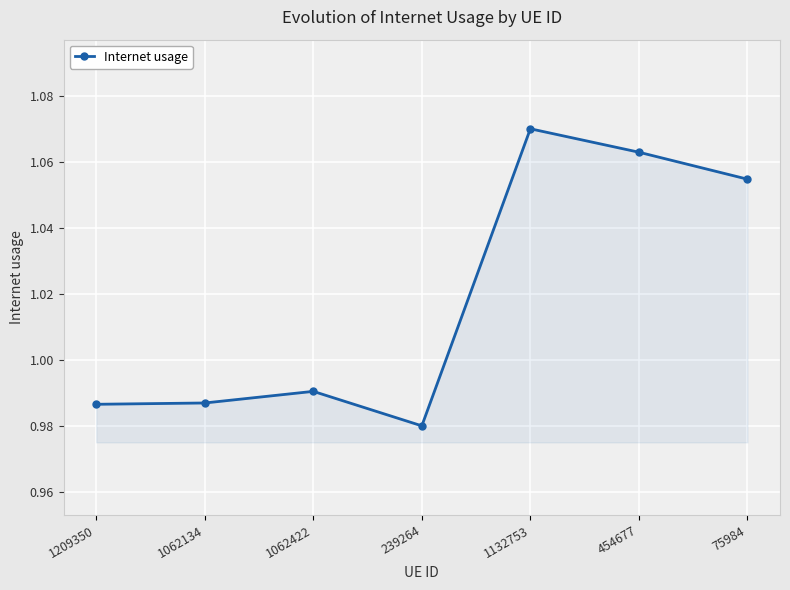

What is the label of the 2nd point from the right?

454677